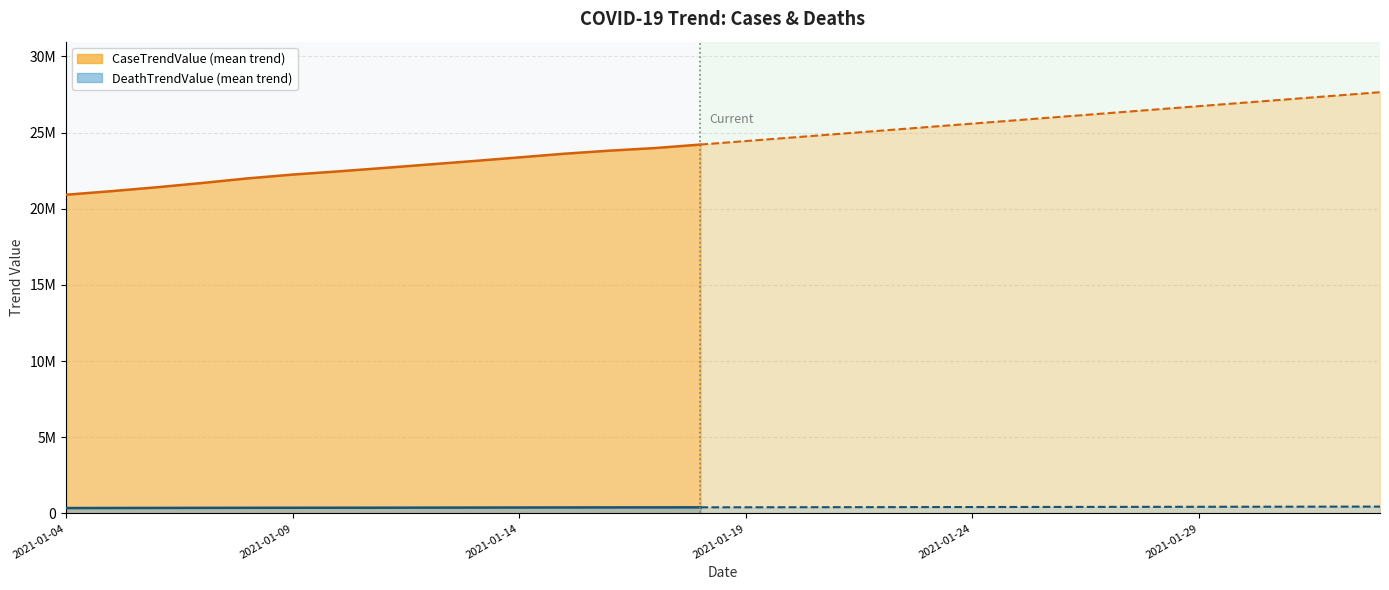

What is the total value across all series at 2021-01-07?

22055230